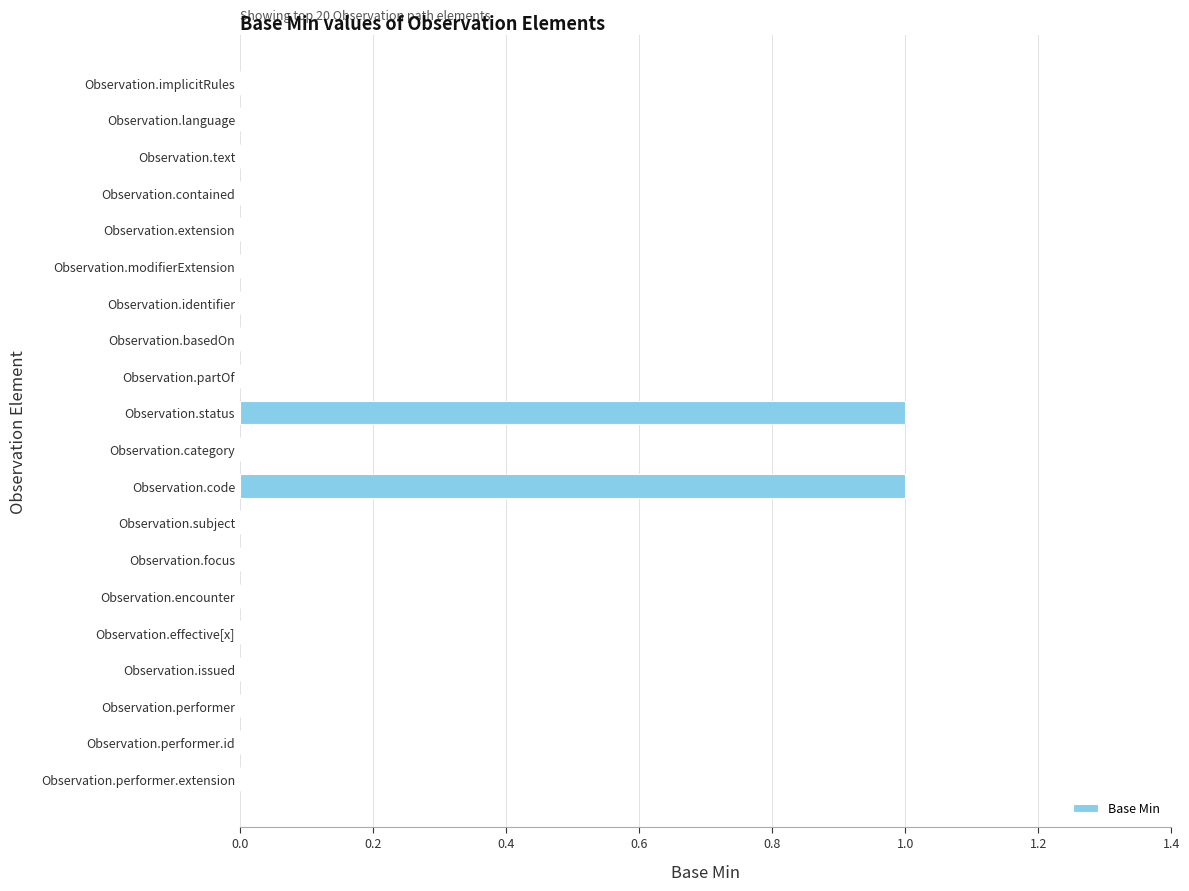

What is the change in value from Observation.extension to Observation.code?

+1